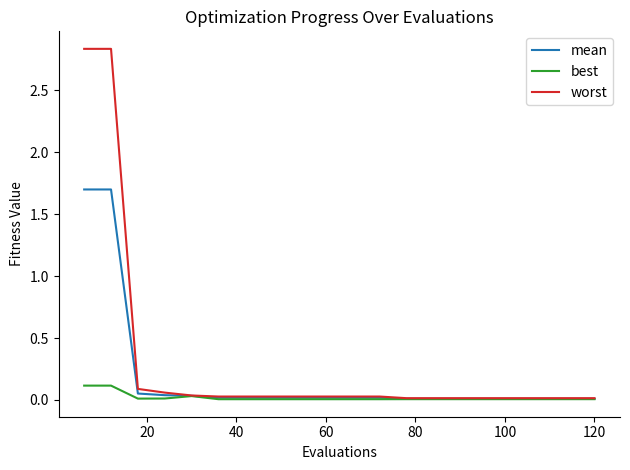

Which series has the widest spread of values?

worst